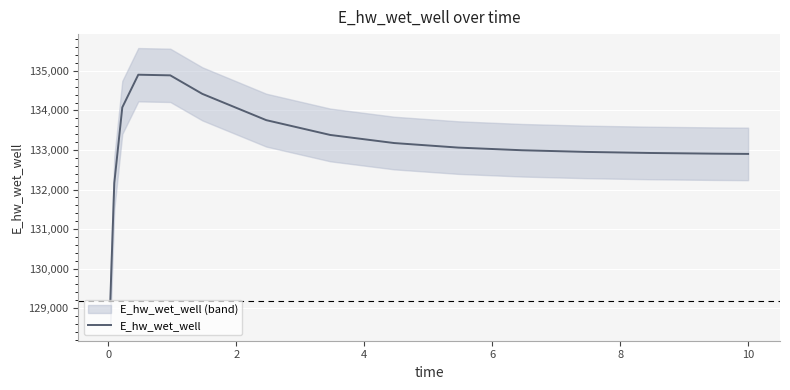

What is the lowest value of the E_hw_wet_well series?

129173.0